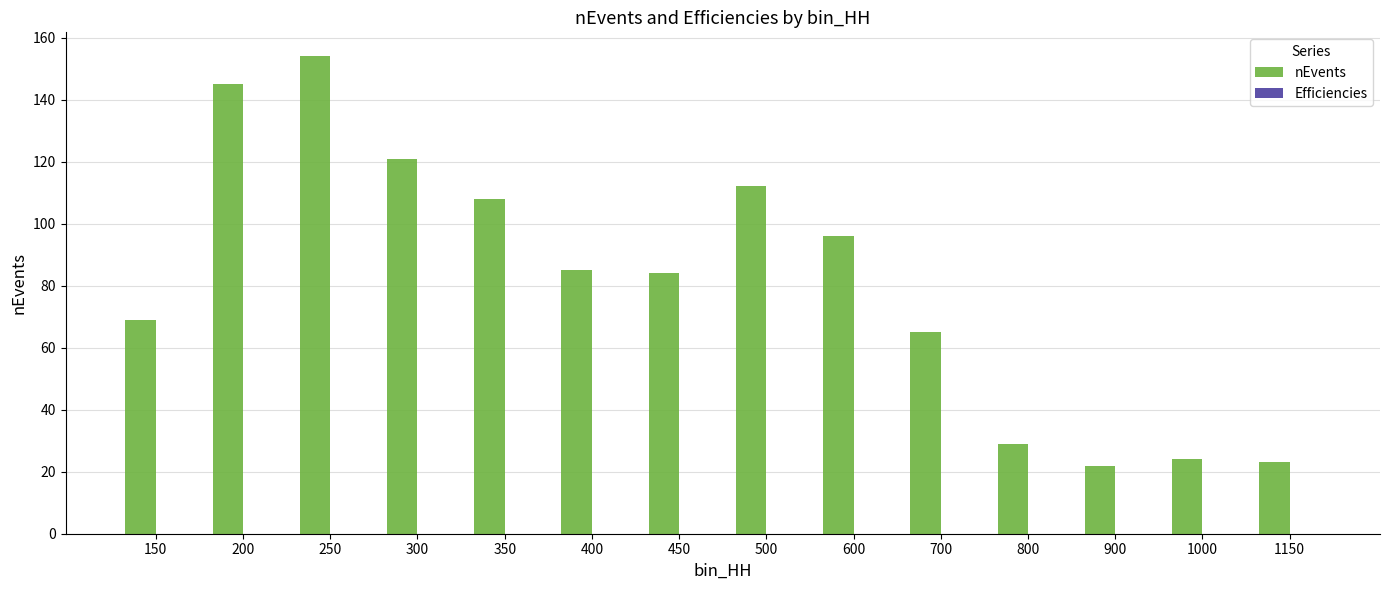

Is it true that nEvents equals 22.0 at 900?

True